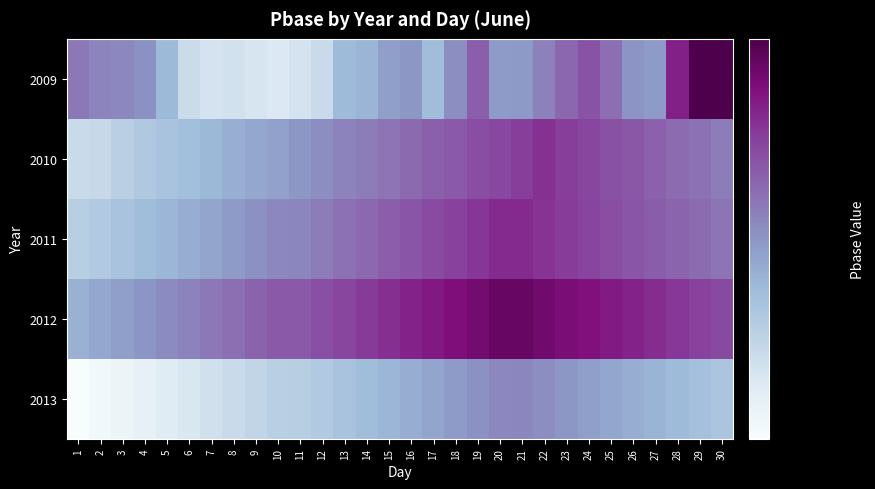

Reading right to left, extract all data points from this chart.

2009: 30=502.4	29=502.2	28=495.9	27=482.7	26=483.5	25=487.7	24=490.7	23=488.4	22=485.6	21=482.8	20=482.7	19=489.5	18=484.1	17=478.3	16=483.1	15=482.2	14=479.6	13=478.6	12=472.8	11=471.1	10=470.0	9=470.7	8=471.4	7=471.2	6=472.6	5=478.8	4=483.9	3=484.8	2=485.2	1=486.7
2010: 30=486.1	29=487.2	28=488.0	27=489.1	26=490.2	25=491.0	24=492.1	23=493.0	22=494.2	21=493.1	20=492.0	19=491.2	18=490.1	17=489.3	16=488.2	15=487.0	14=486.1	13=485.3	12=484.2	11=483.1	10=482.0	9=481.3	8=480.2	7=479.0	6=478.1	5=477.2	4=476.1	3=474.7	2=473.0	1=472.7
2011: 30=486.9	29=487.8	28=488.7	27=489.6	26=490.5	25=491.4	24=492.3	23=493.2	22=494.1	21=495.0	20=494.9	19=493.8	18=492.7	17=491.6	16=490.5	15=489.4	14=488.3	13=487.2	12=486.1	11=485.0	10=484.9	9=483.8	8=482.7	7=481.6	6=480.5	5=479.4	4=478.3	3=477.2	2=476.1	1=475.0
2012: 30=491.9	29=492.8	28=493.7	27=494.6	26=495.5	25=496.4	24=497.3	23=498.2	22=499.1	21=500.0	20=499.9	19=498.8	18=497.7	17=496.6	16=495.5	15=494.4	14=493.3	13=492.2	12=491.1	11=490.0	10=489.9	9=488.8	8=487.7	7=486.6	6=485.5	5=484.4	4=483.3	3=482.2	2=481.1	1=480.0
2013: 30=476.9	29=477.8	28=478.7	27=479.6	26=480.5	25=481.4	24=482.3	23=483.2	22=484.1	21=485.0	20=484.9	19=483.8	18=482.7	17=481.6	16=480.5	15=479.4	14=478.3	13=477.2	12=476.1	11=475.0	10=474.9	9=473.8	8=472.7	7=471.6	6=470.5	5=469.4	4=468.3	3=467.2	2=466.1	1=465.0